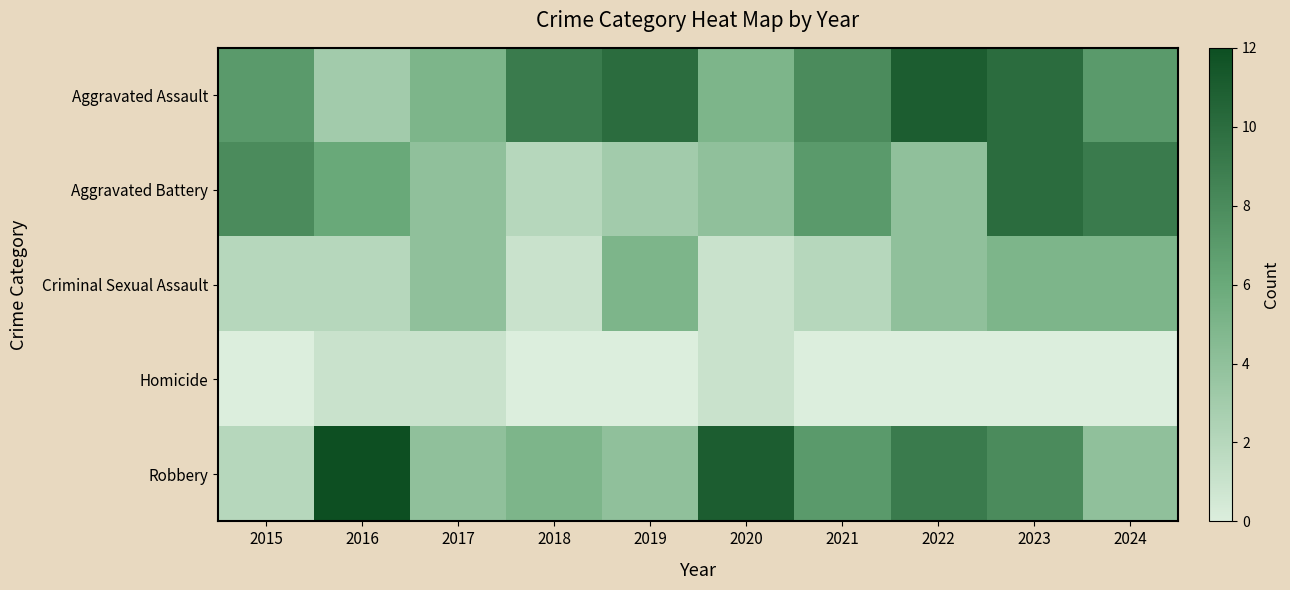

Which has a higher value, 2024 or 2023?

2023